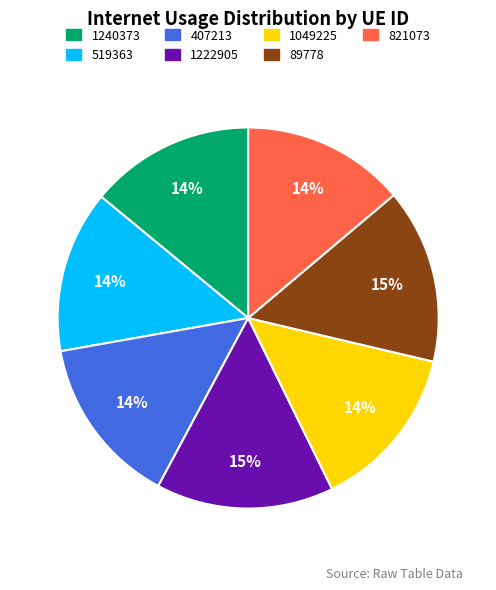

Does 89778 represent more than half of the total?

No